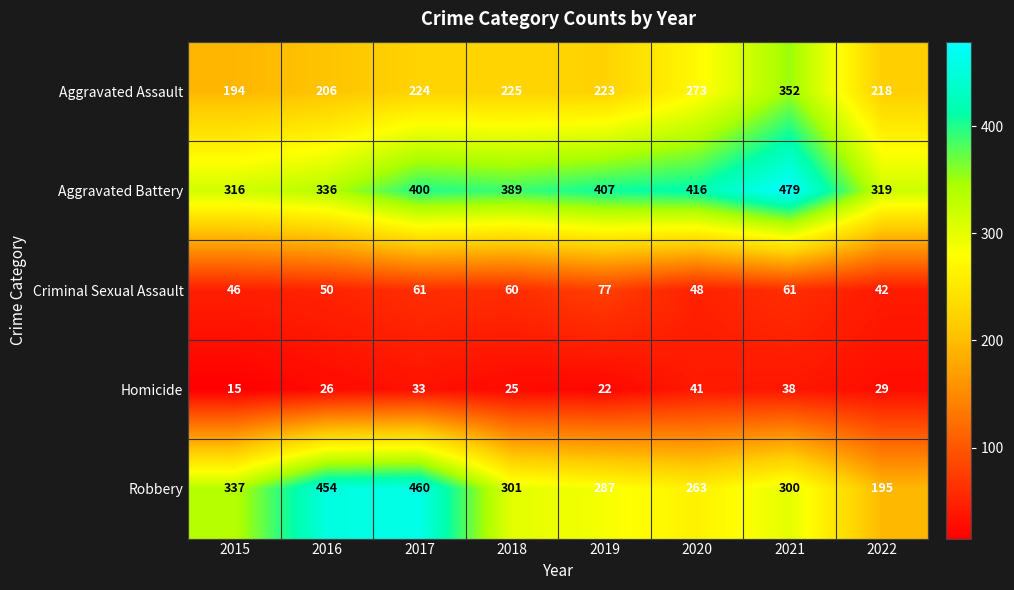

Which label corresponds to the largest value in the chart?

2021